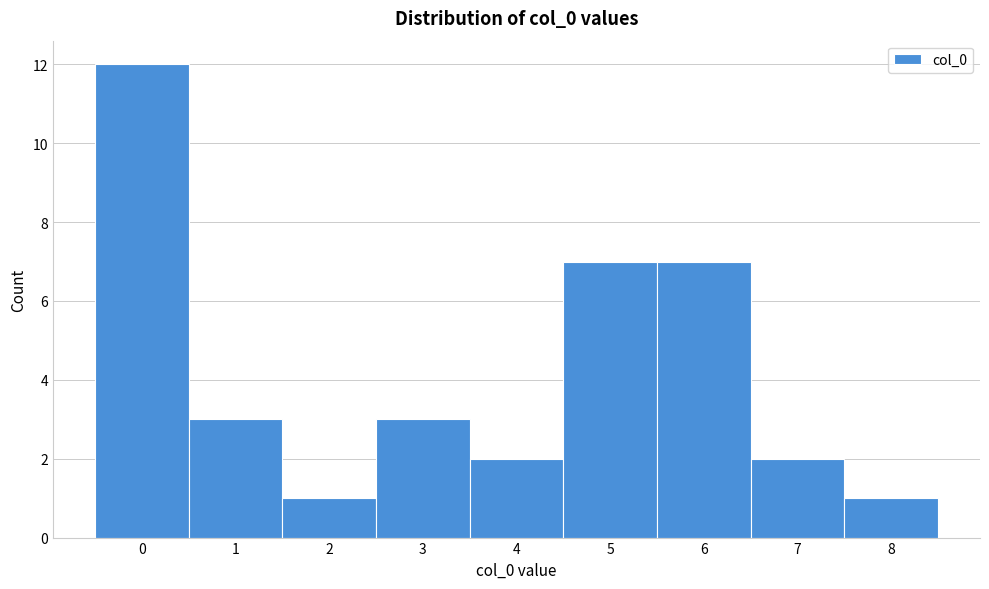

Reading left to right, transcribe this chart: for each bar, give the range it covers on the x-axis and its height. The values are not printed on the chart, so give them approximately, as read against the axis.

-0.5 to 0.5: 12
0.5 to 1.5: 3
1.5 to 2.5: 1
2.5 to 3.5: 3
3.5 to 4.5: 2
4.5 to 5.5: 7
5.5 to 6.5: 7
6.5 to 7.5: 2
7.5 to 8.5: 1